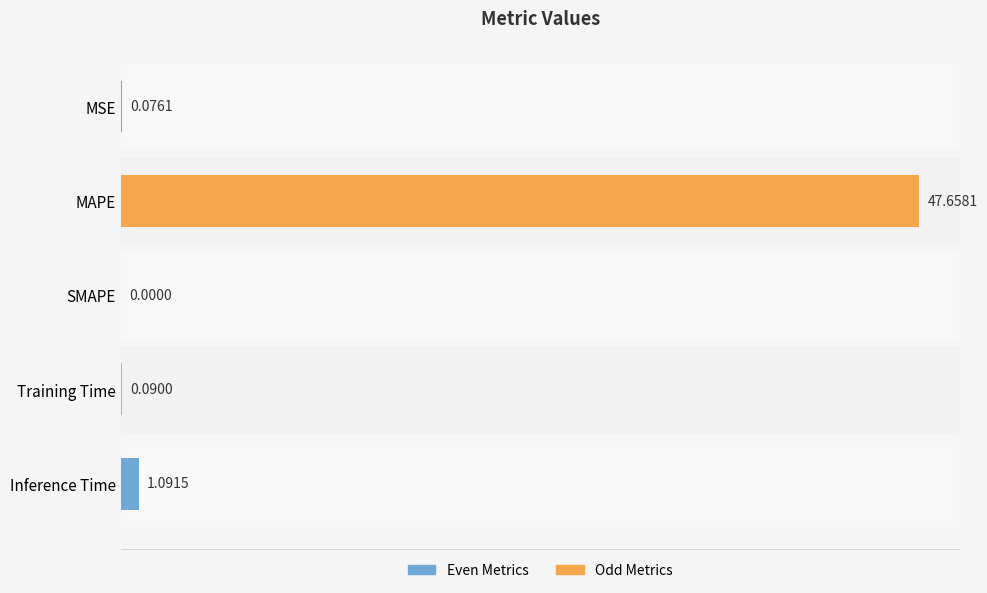

Where is the data nearest to the value 23?

Inference Time